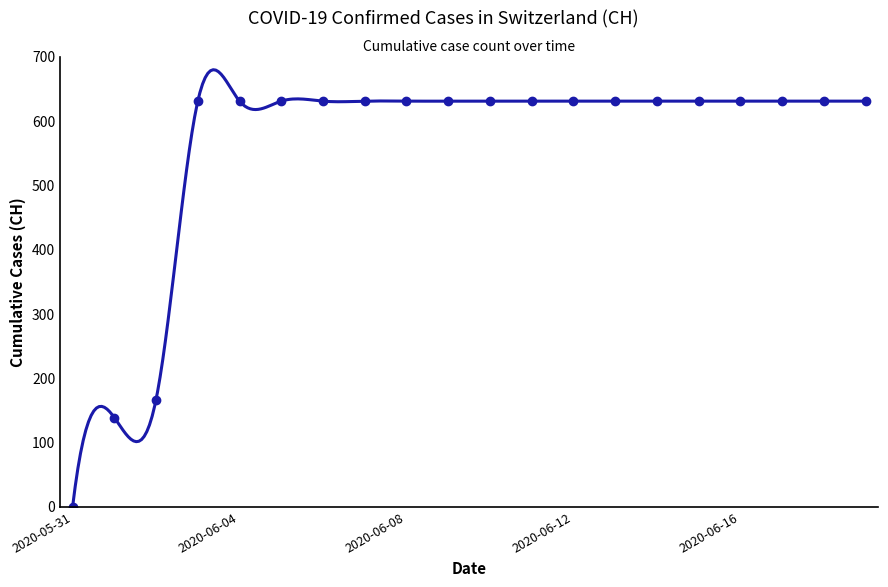

What is the sum of the values at 2020-06-17 and 2020-06-04?

1262